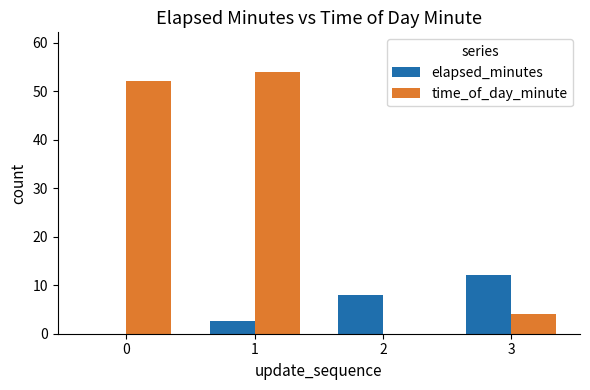

The value of elapsed_minutes at 3 is 12.1. True or false?

True